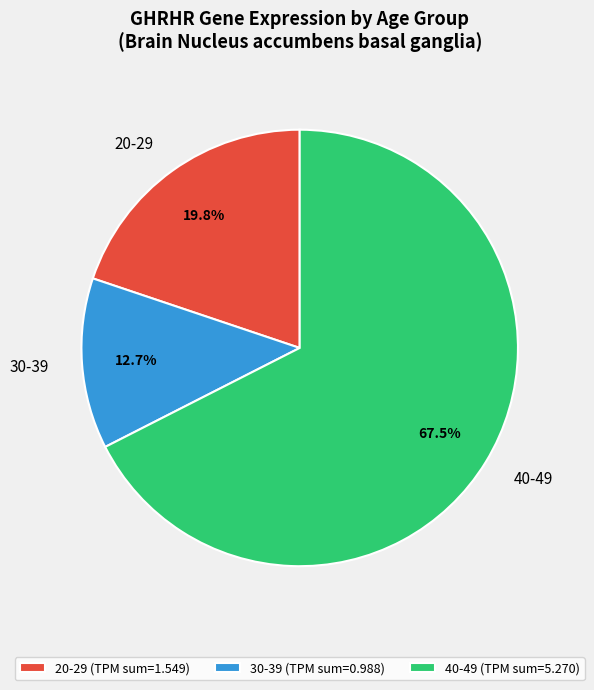

How many slices are in this pie chart?

3